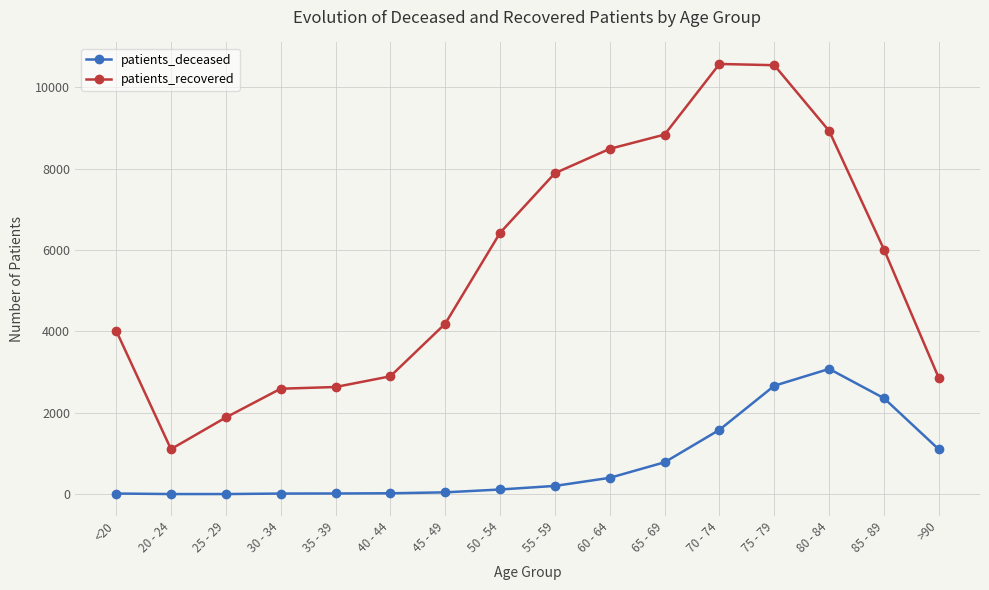

True or false: patients_recovered and patients_deceased intersect in this chart.

False